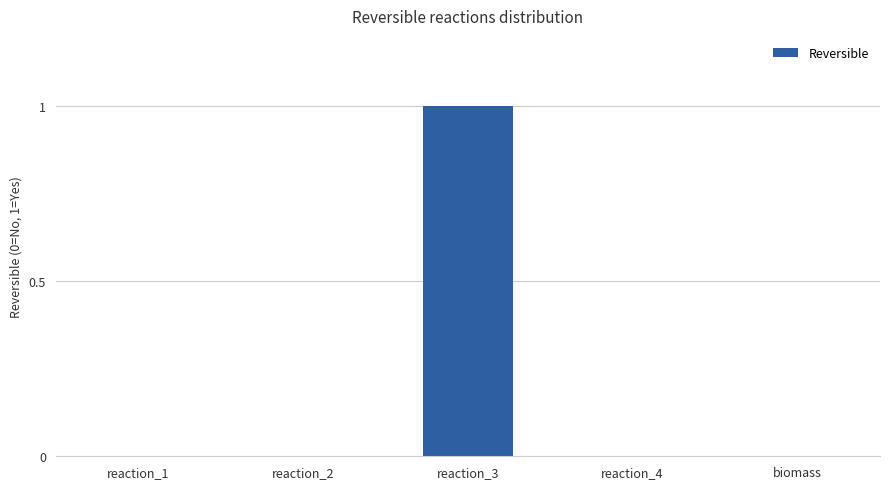

True or false: the data shows 1 at reaction_4.

False